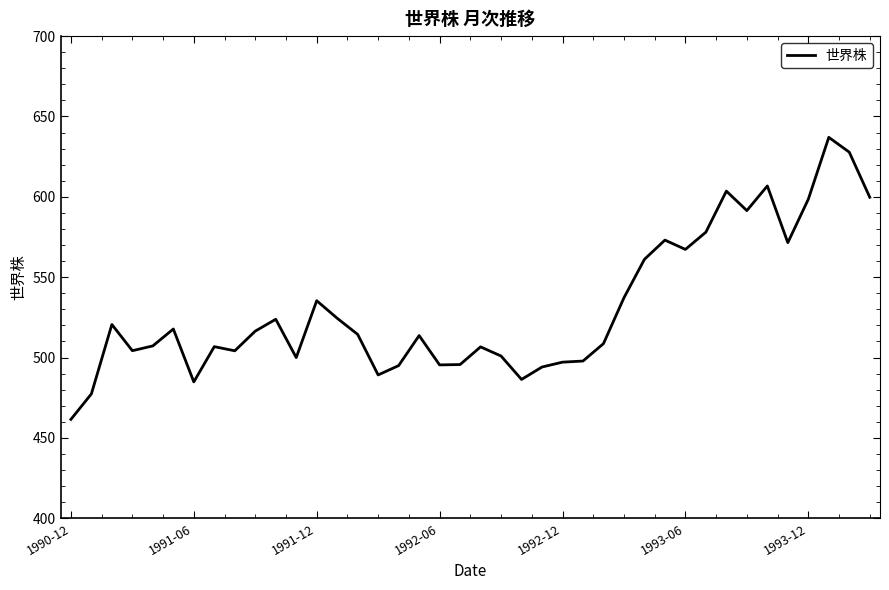

What is the minimum value shown in the chart?

461.5